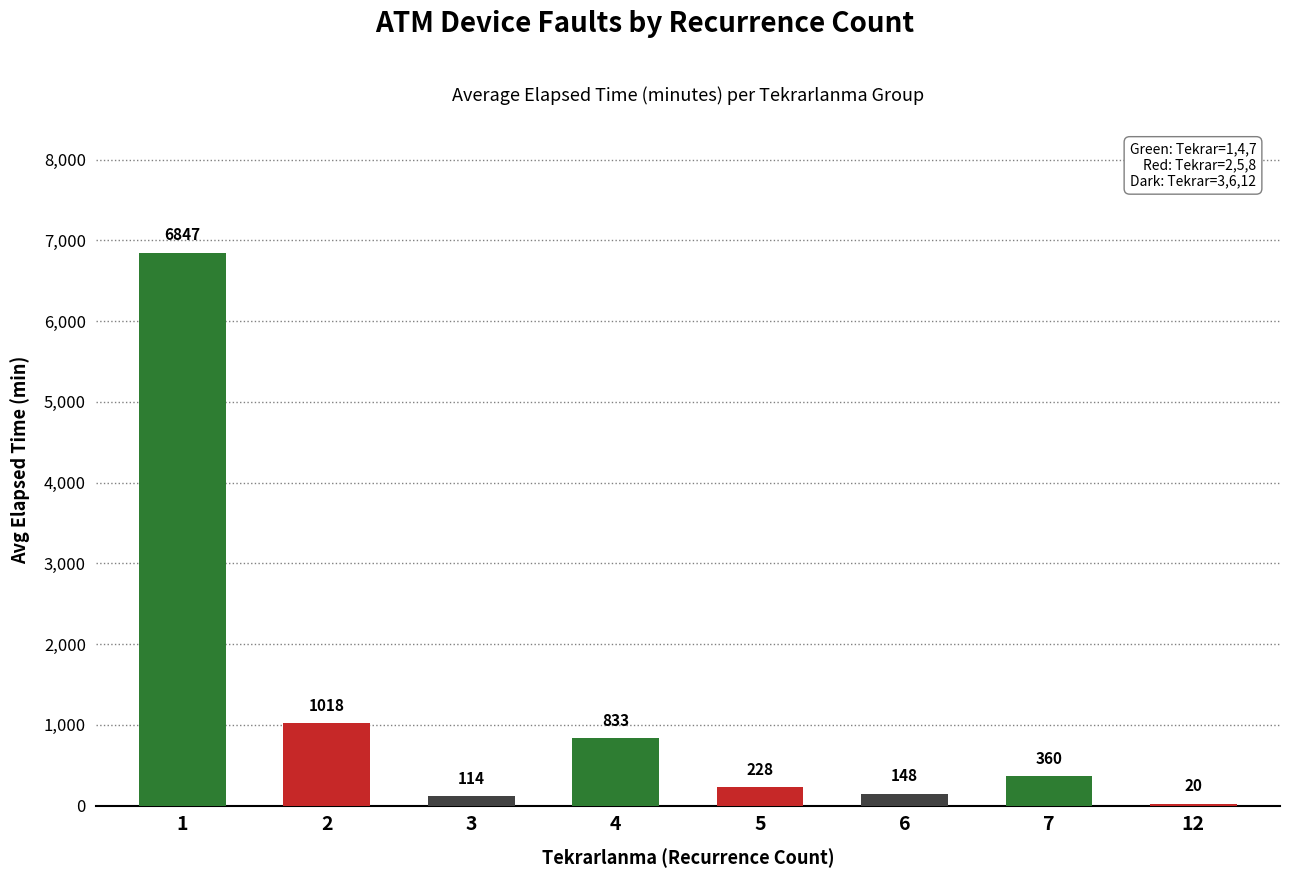

What is the difference between the values at 5 and 12?

207.5